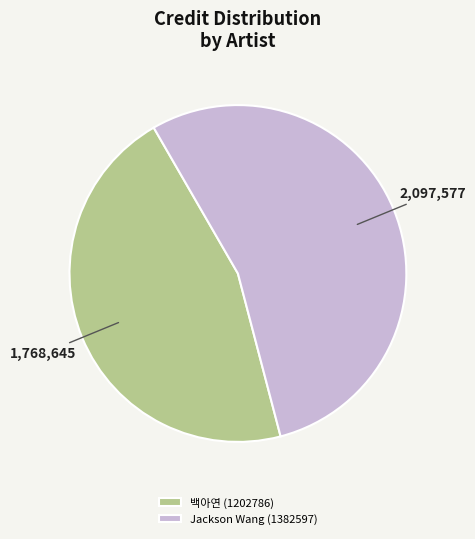

Rank the categories by value from highest to lowest.

Jackson Wang (1382597), 백아연 (1202786)